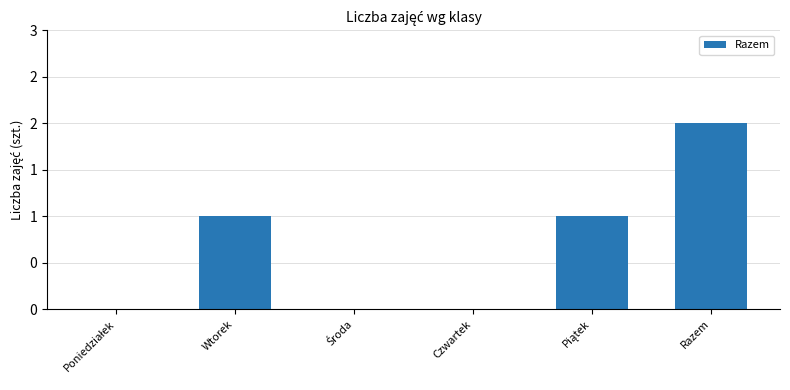

Are the bars grouped side by side (vs. stacked)?

No